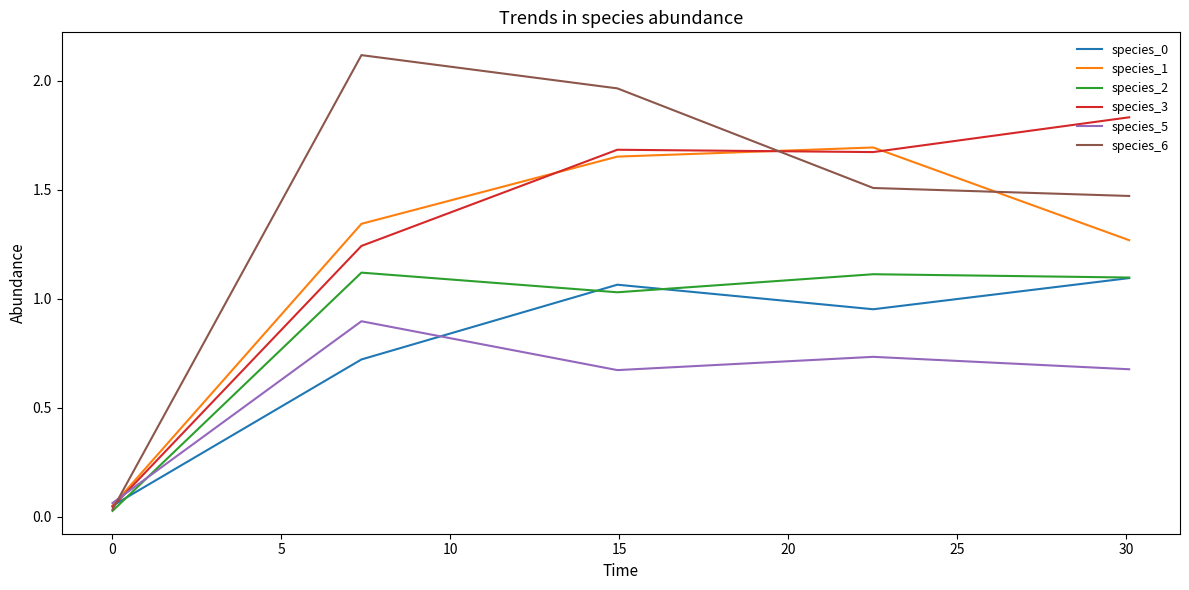

What is the maximum value for species_5?

0.9